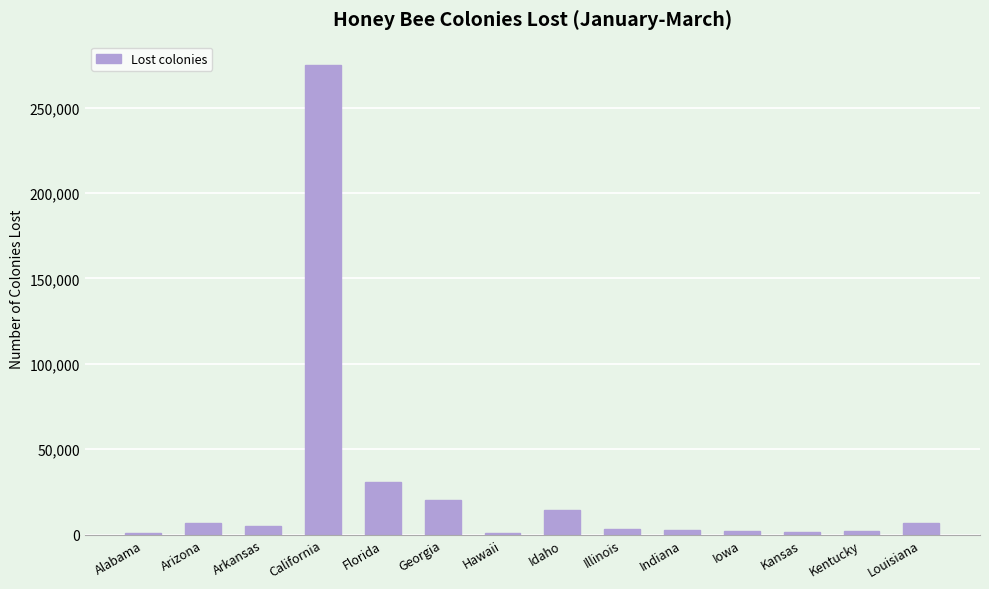

Does the chart contain stacked bars?

No